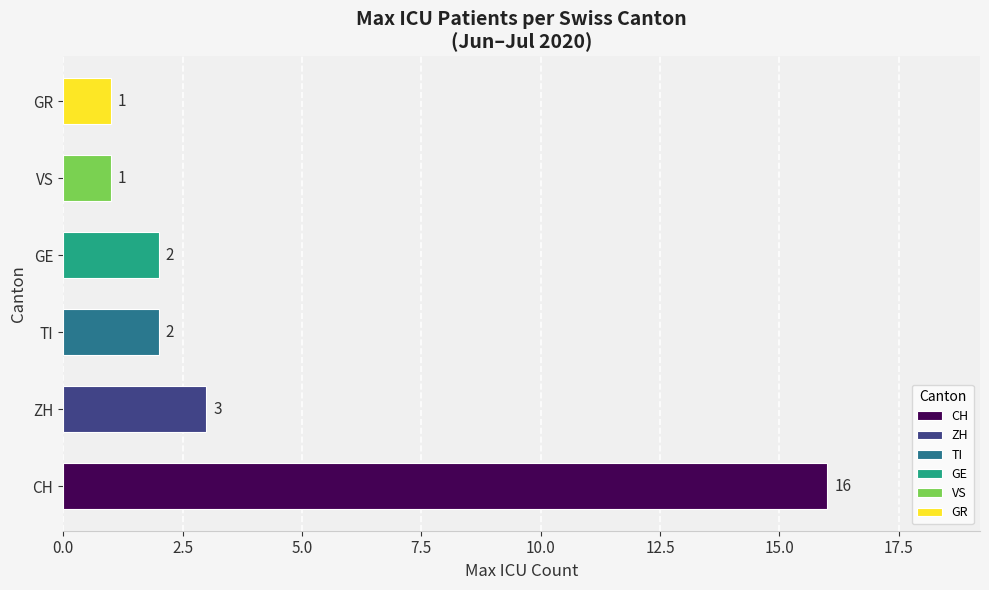

Reading bottom to top, extract all data points from this chart.

16	3	2	2	1	1